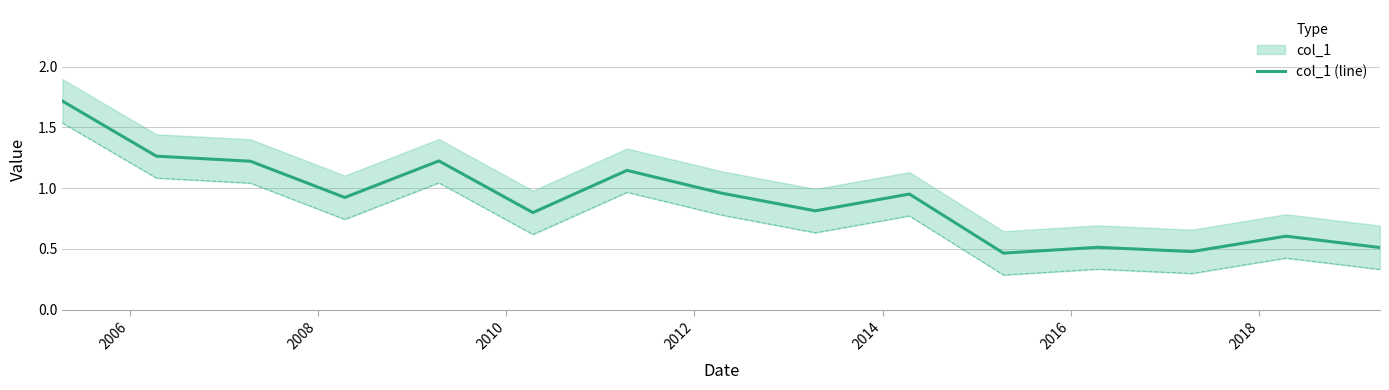

Does the chart display data point markers on the line(s)?

No